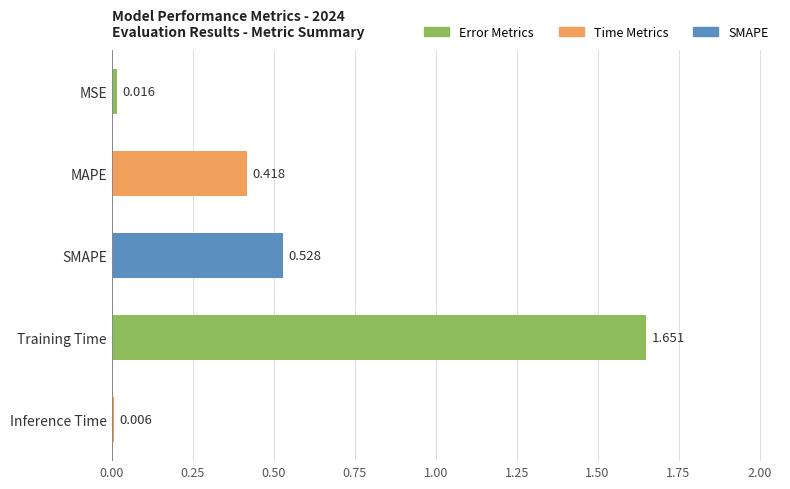

Between Training Time and MAPE, which is larger?

Training Time